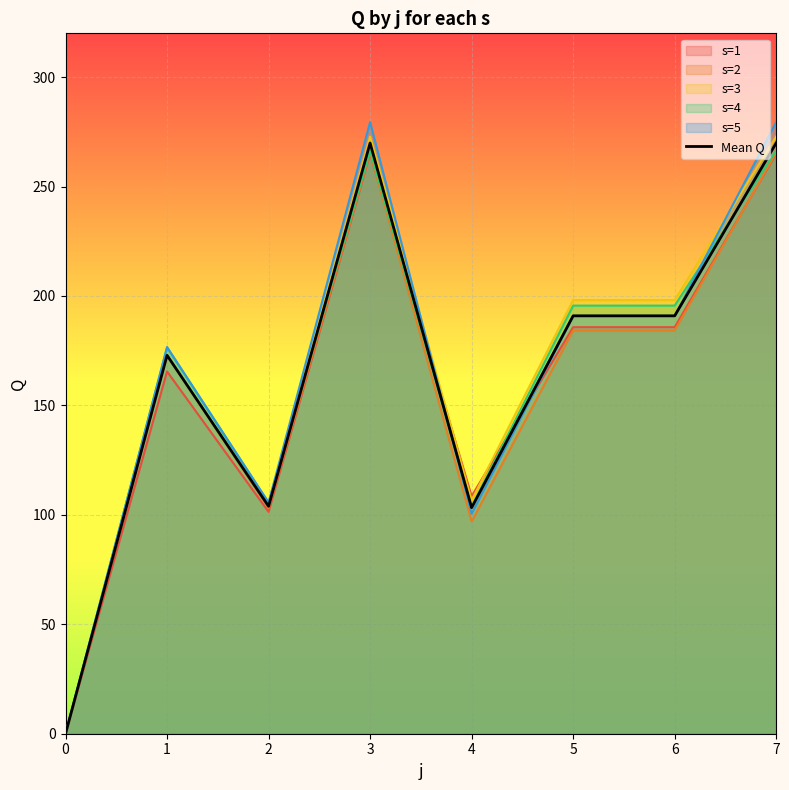

True or false: there are more than 1 points higher than both neighbors.

True